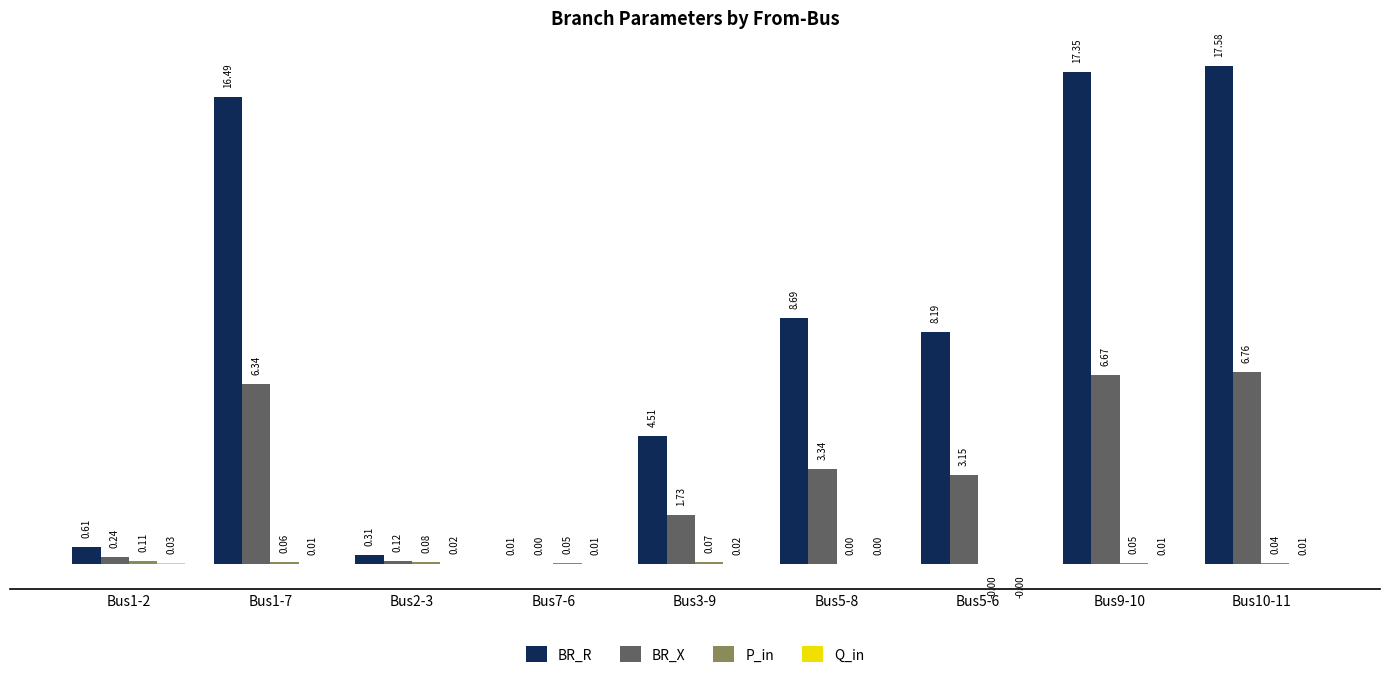

What is the sum of all BR_R values?

73.7